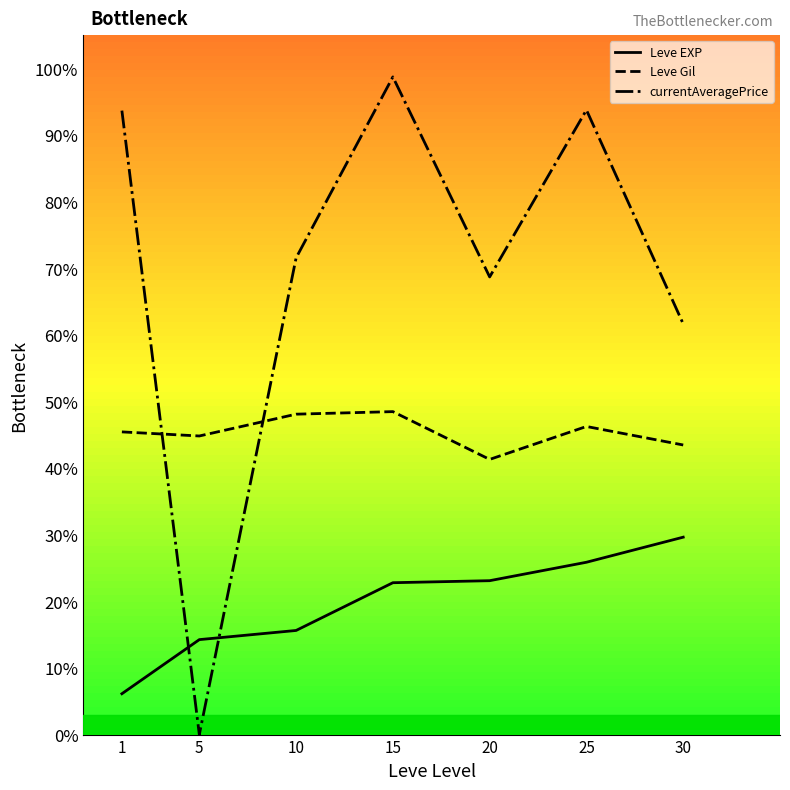

The Leve Gil series shows 46.3 at 25. True or false?

True